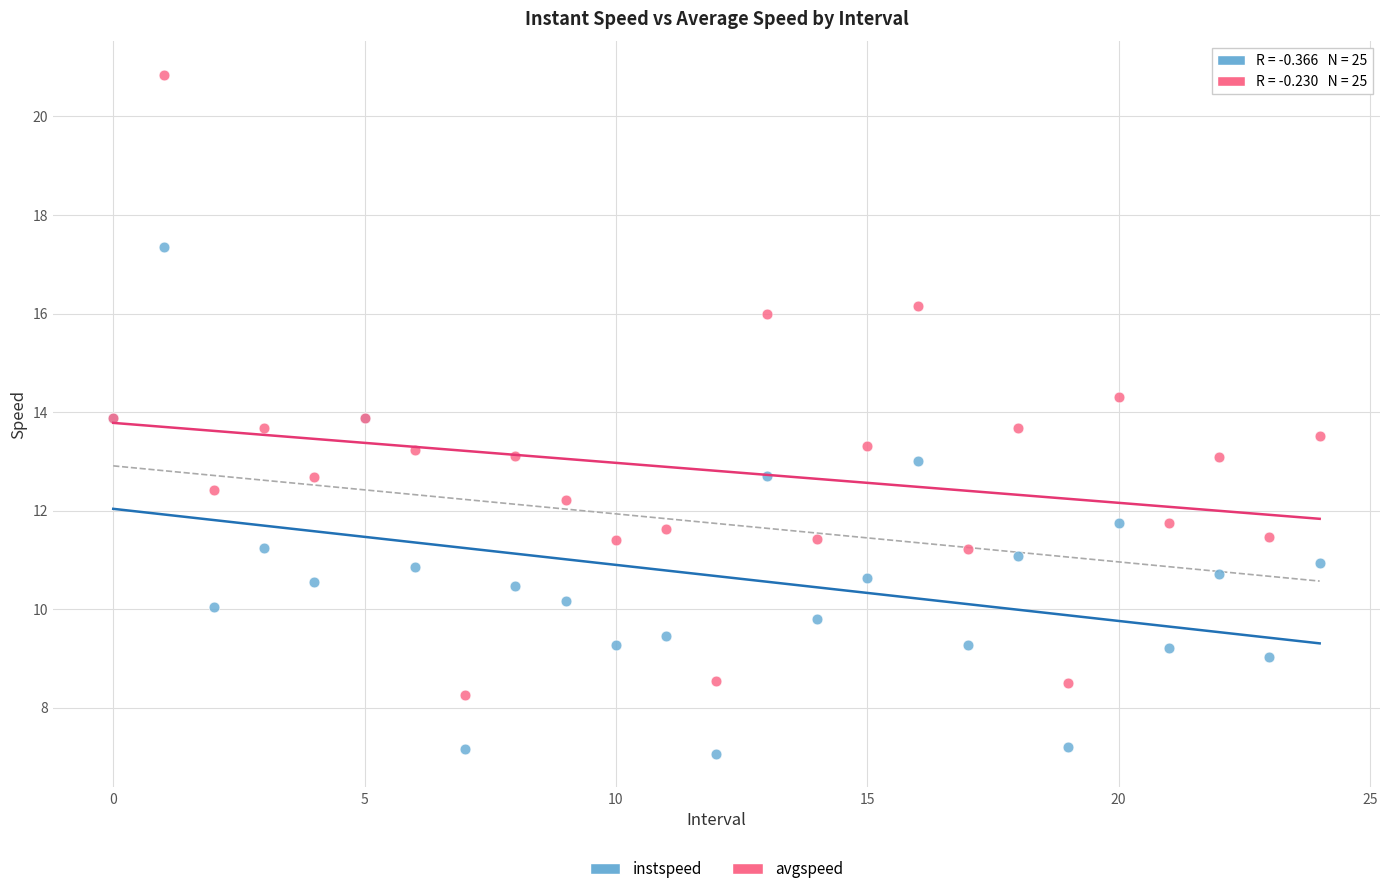

Which series has the widest spread of Y values?

avgspeed